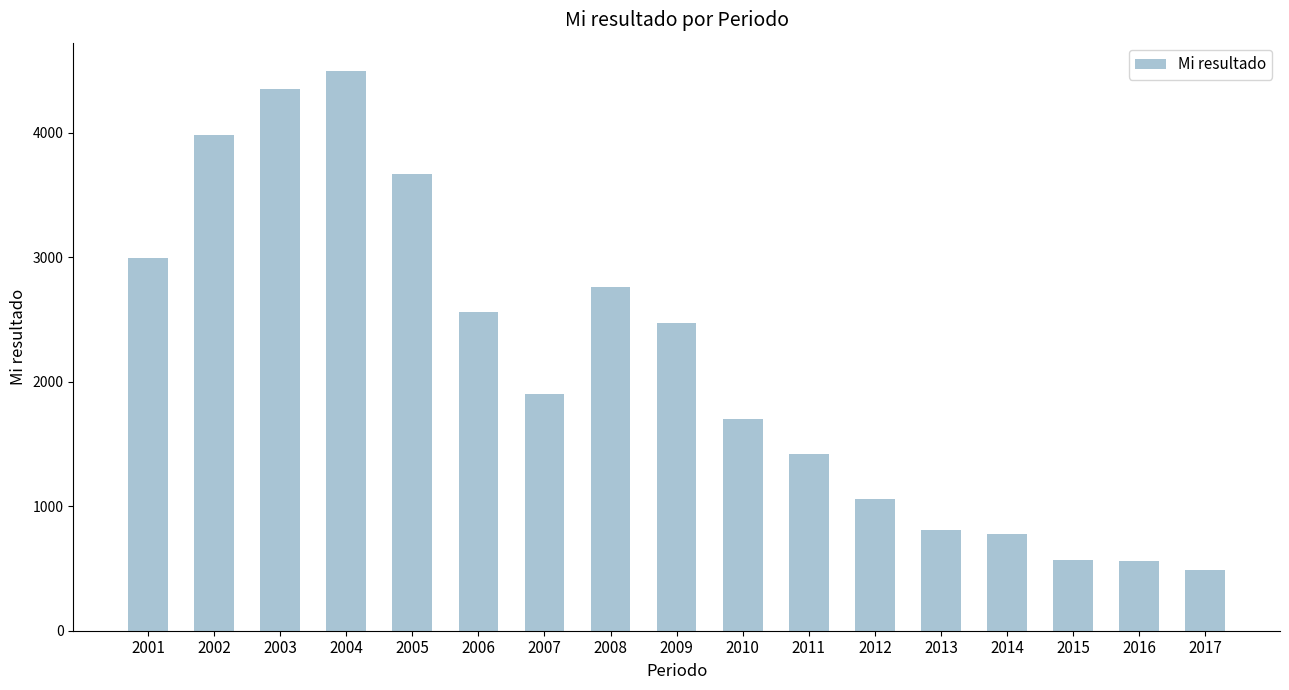

At which label is the value closest to 2493?

2009